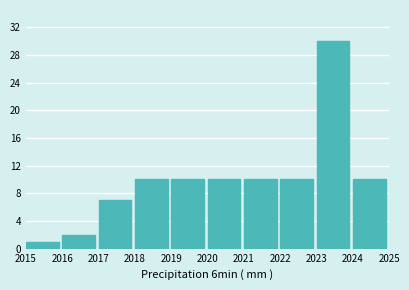

Reading left to right, transcribe this chart: for each bar, give the range it covers on the x-axis and its height. The values are not printed on the chart, so give them approximately, as read against the axis.

2015 to 2016: 1
2016 to 2017: 2
2017 to 2018: 7
2018 to 2019: 10
2019 to 2020: 10
2020 to 2021: 10
2021 to 2022: 10
2022 to 2023: 10
2023 to 2024: 30
2024 to 2025: 10